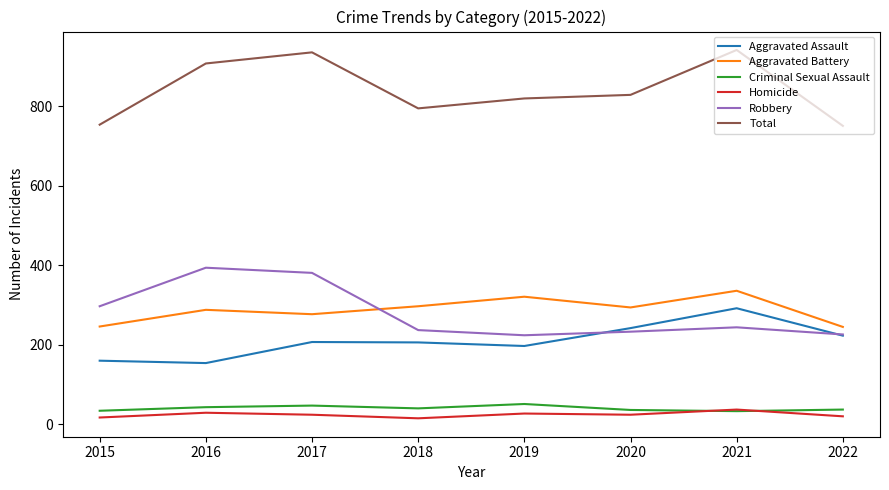

How many interior local peaks does the Aggravated Battery series have?

3